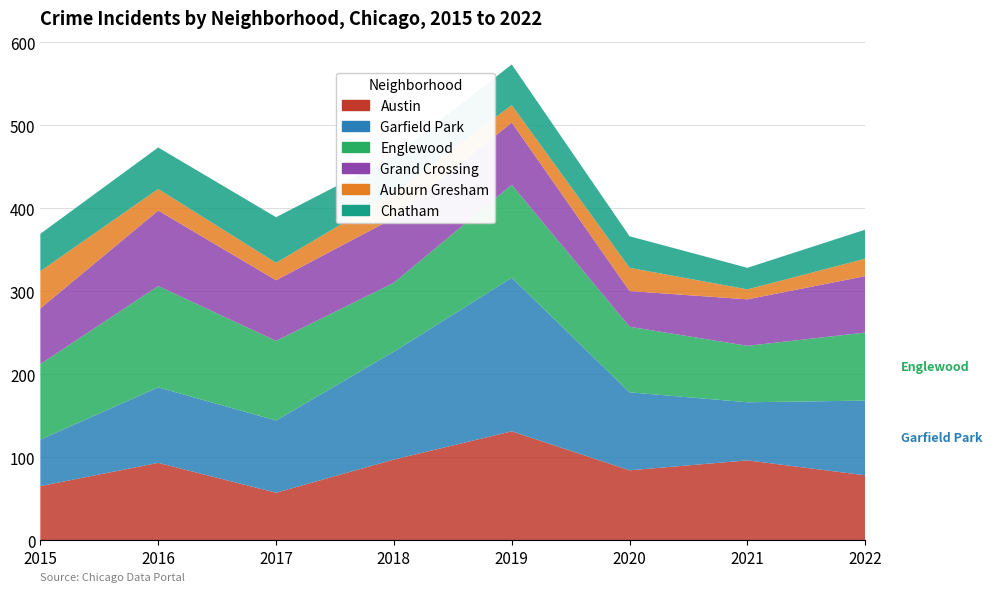

Reading right to left, transcribe all the data shown in this chart.

Austin: 78	96	84	131	97	57	93	65
Garfield Park: 90	70	94	185	130	87	91	56
Englewood: 82	68	79	112	83	96	122	91
Grand Crossing: 68	56	43	75	78	73	91	67
Auburn Gresham: 21	12	28	21	30	21	26	45
Chatham: 35	26	38	49	44	55	50	45